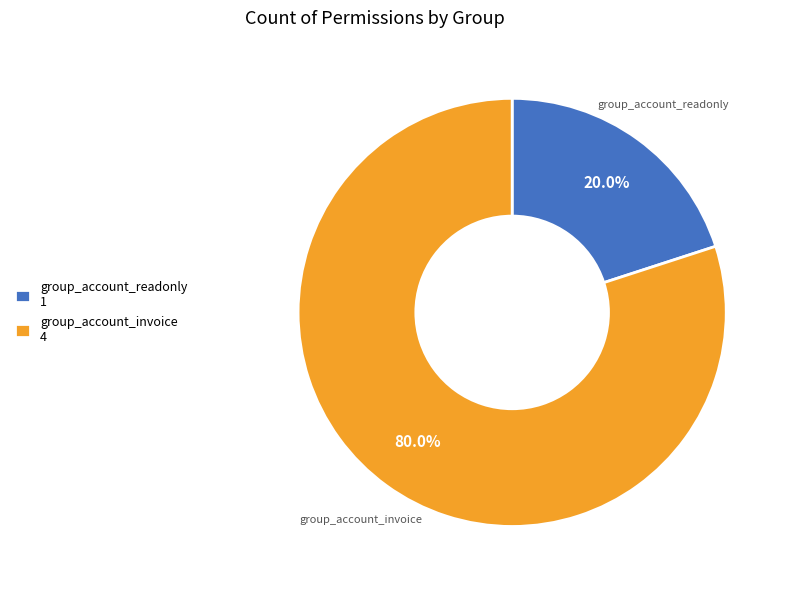

Is there any slice that represents more than half of the pie?

Yes